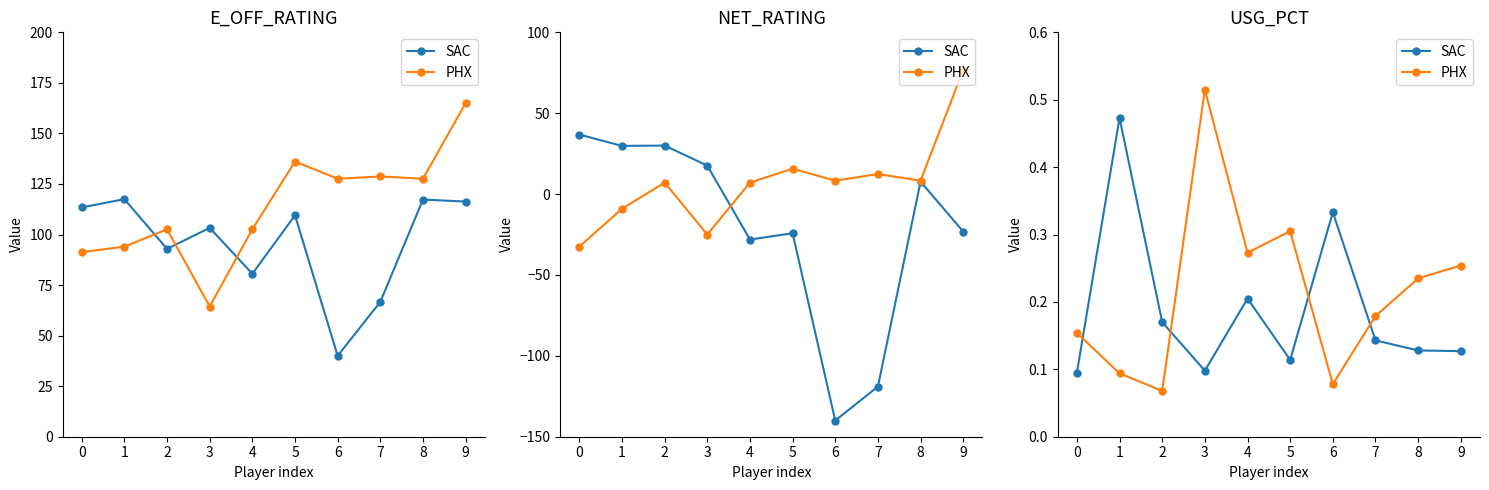

The value of SAC at 7 is 0.0. True or false?

False